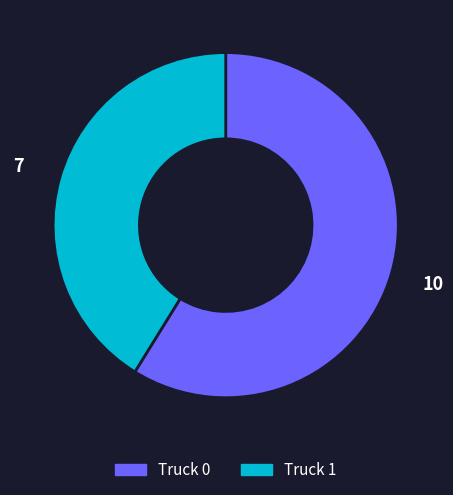

Do Truck 1 and Truck 0 together represent more than half of the pie?

Yes